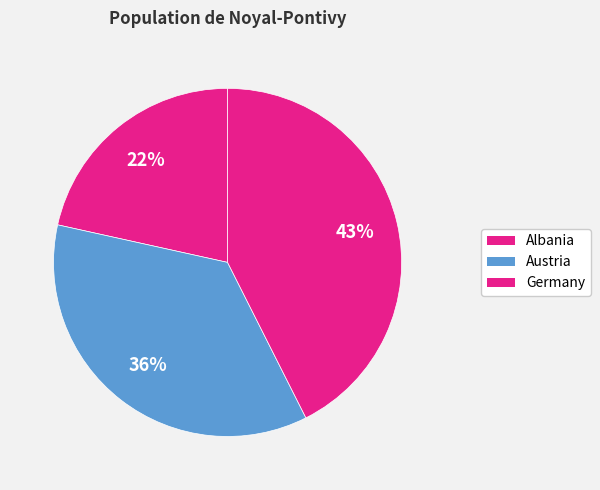

How many segments does this pie chart have?

3